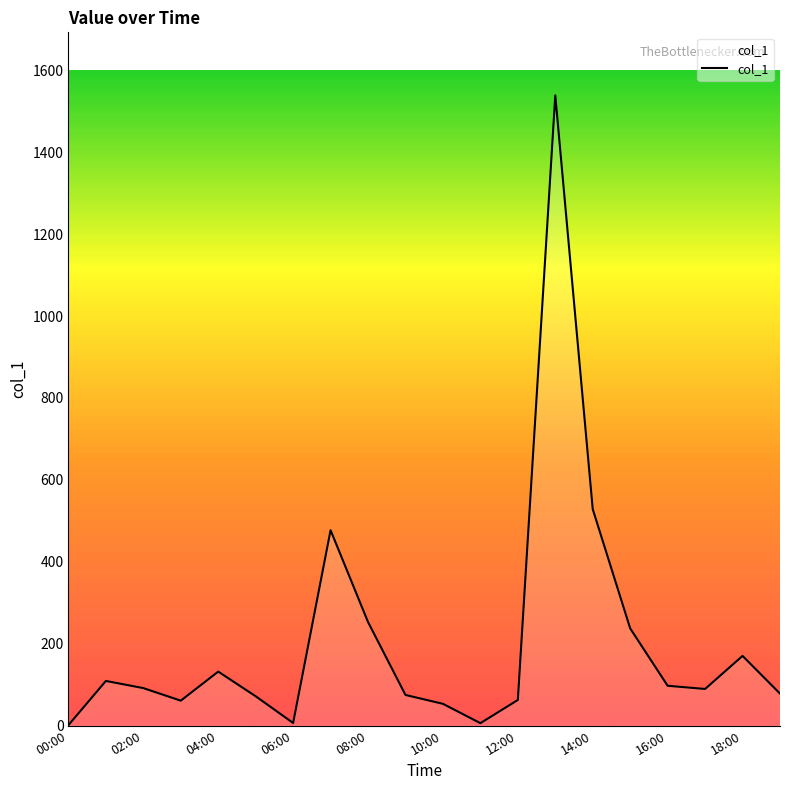

What is the difference between the maximum and minimum values?

1537.6